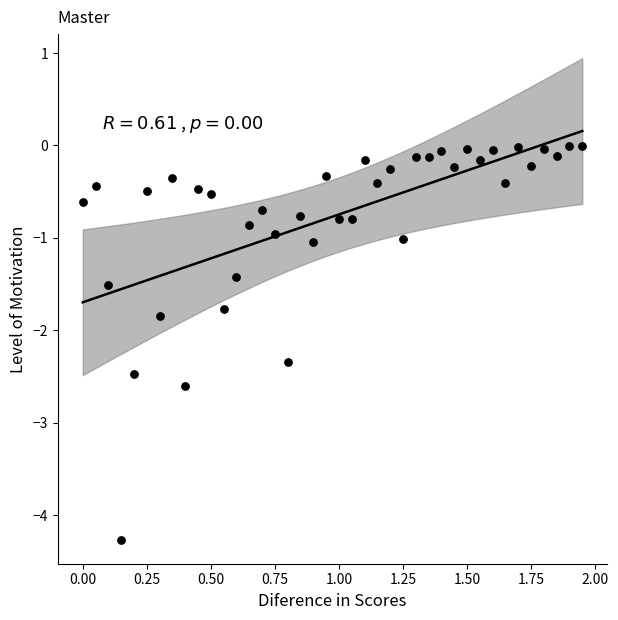

What Y value in the scatter plot is closest to -2?

-1.8